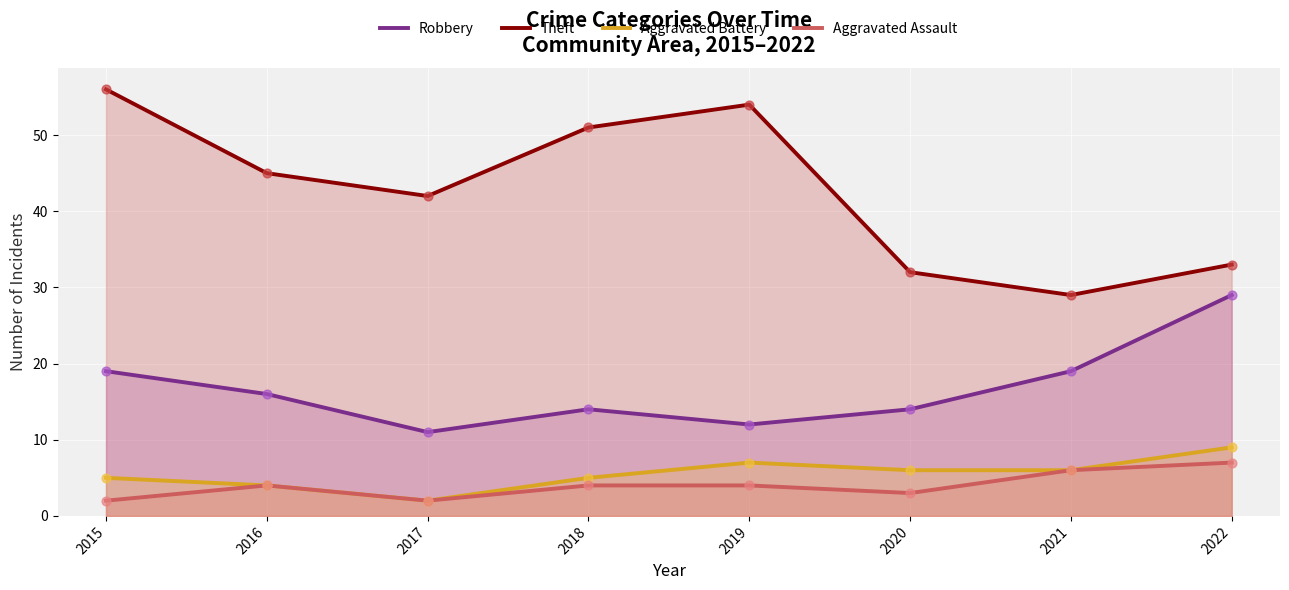

Which series has the largest Y range (max minus min)?

Theft